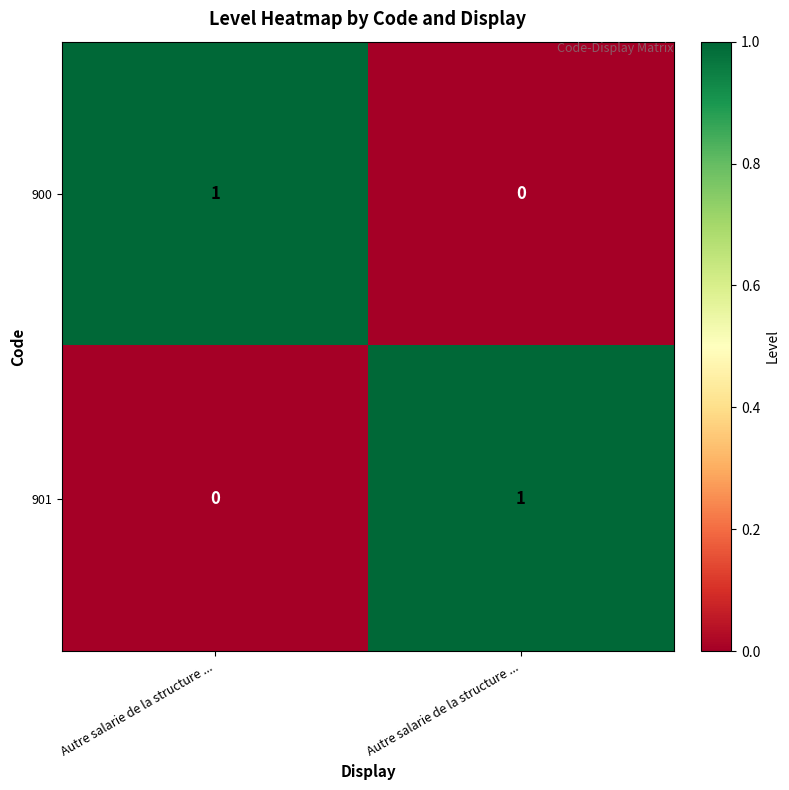

How many categories are shown in the chart?

2